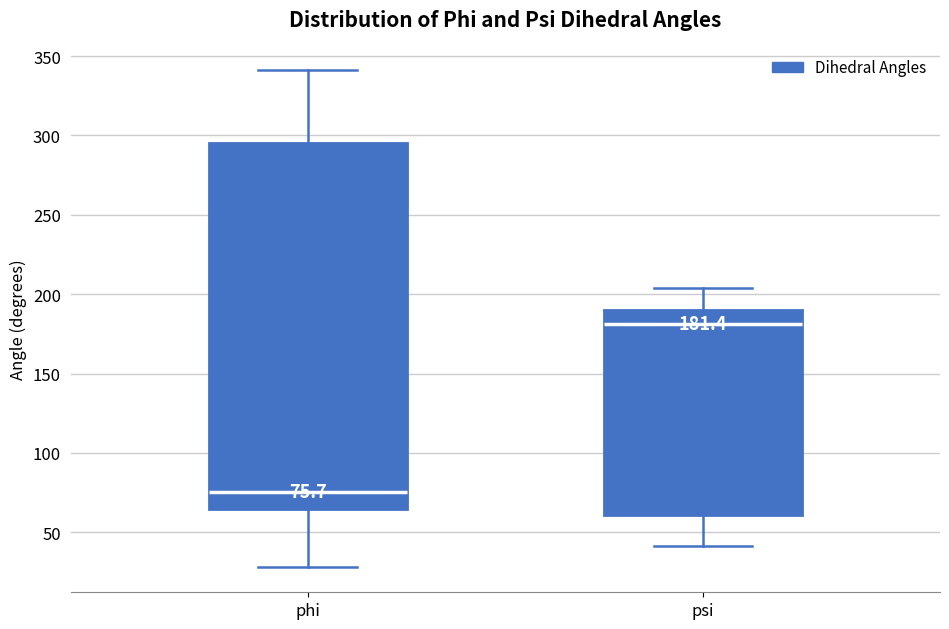

Which box's median line is the lowest?

phi